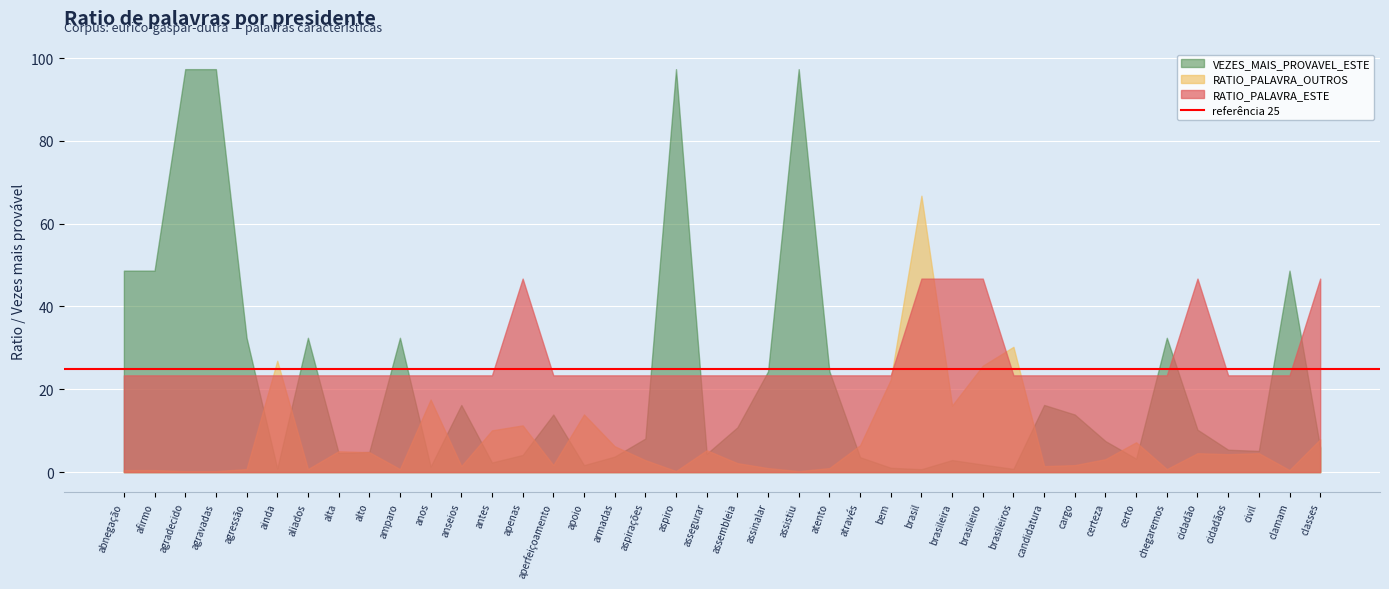

What is the difference between the highest and lowest values at assistiu?

97.1